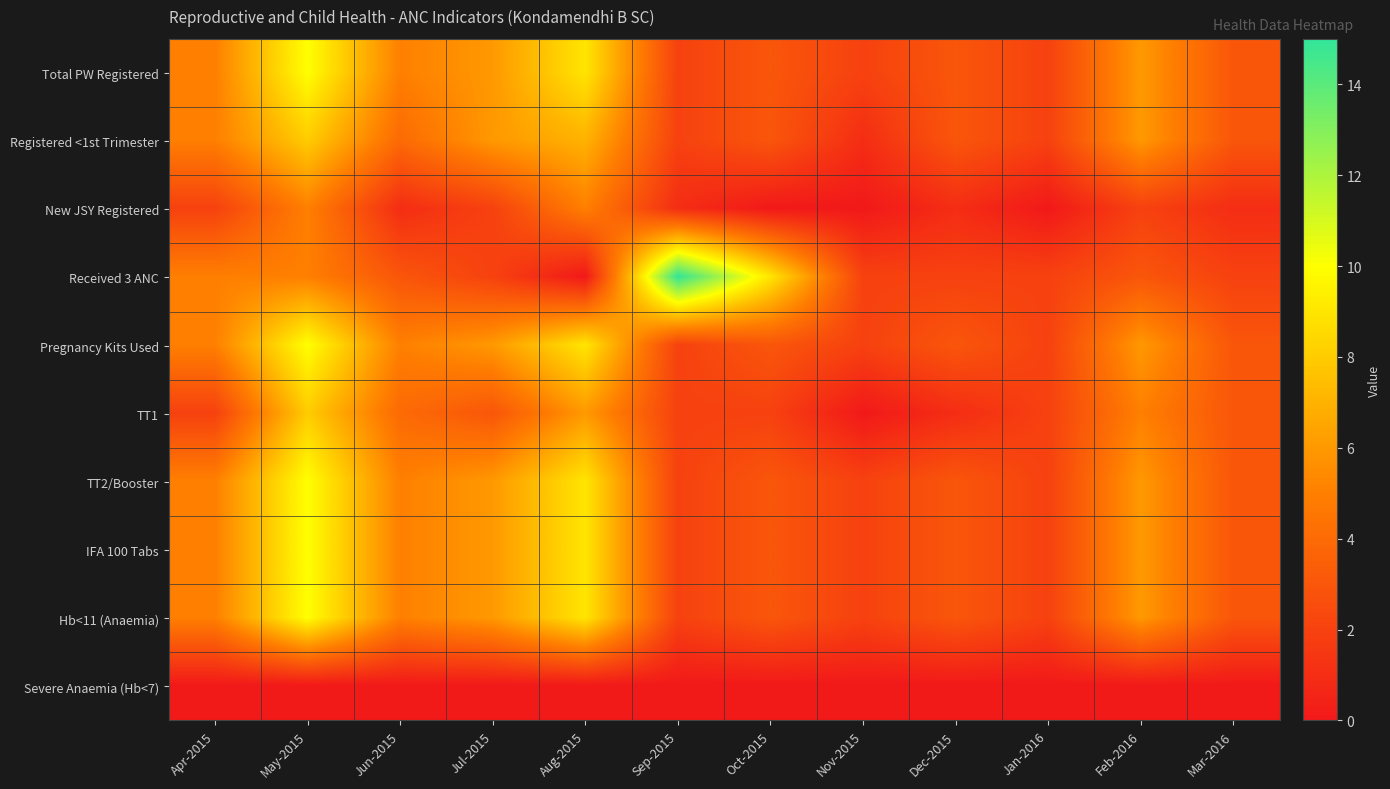

At how many categories does at least one series exceed 12?

1